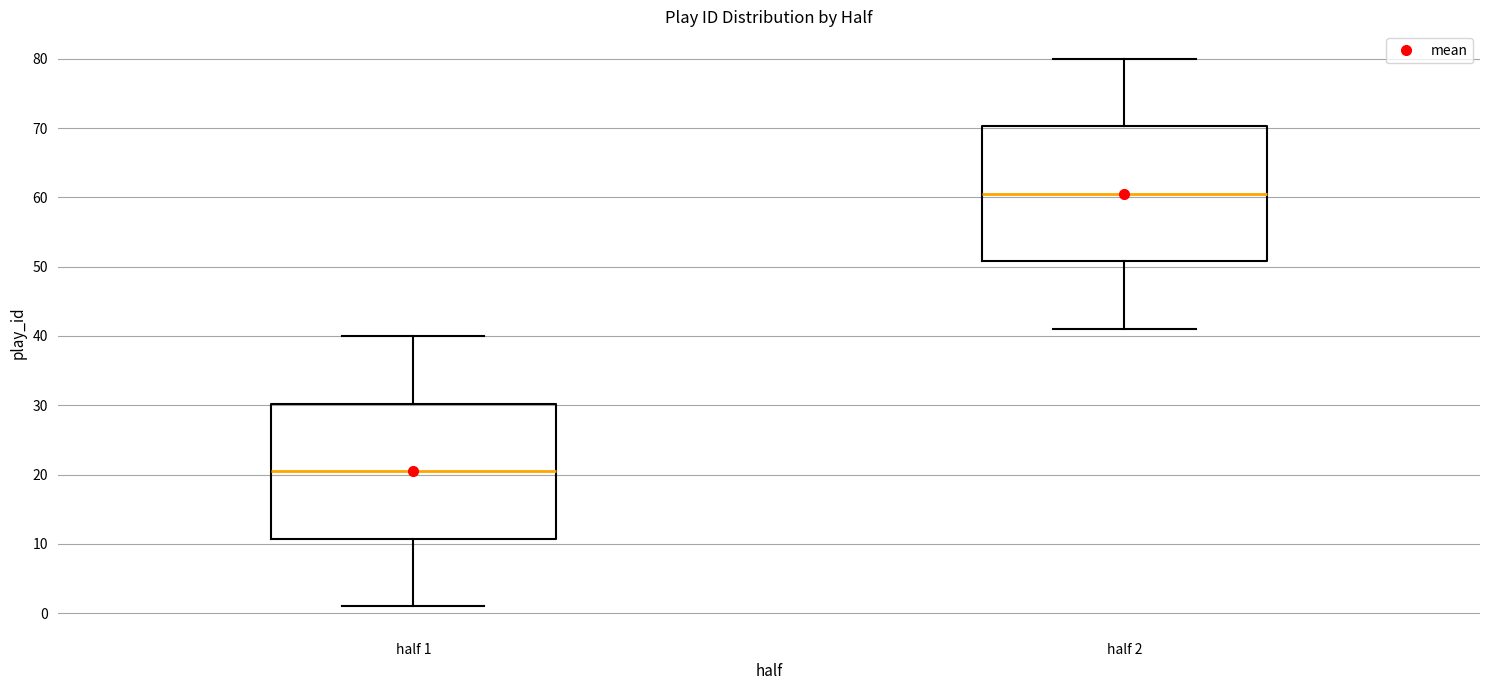

Where does the median line of the box for half 2 sit on the y-axis? The values are not printed on the chart, so give them approximately, as read against the axis.

61